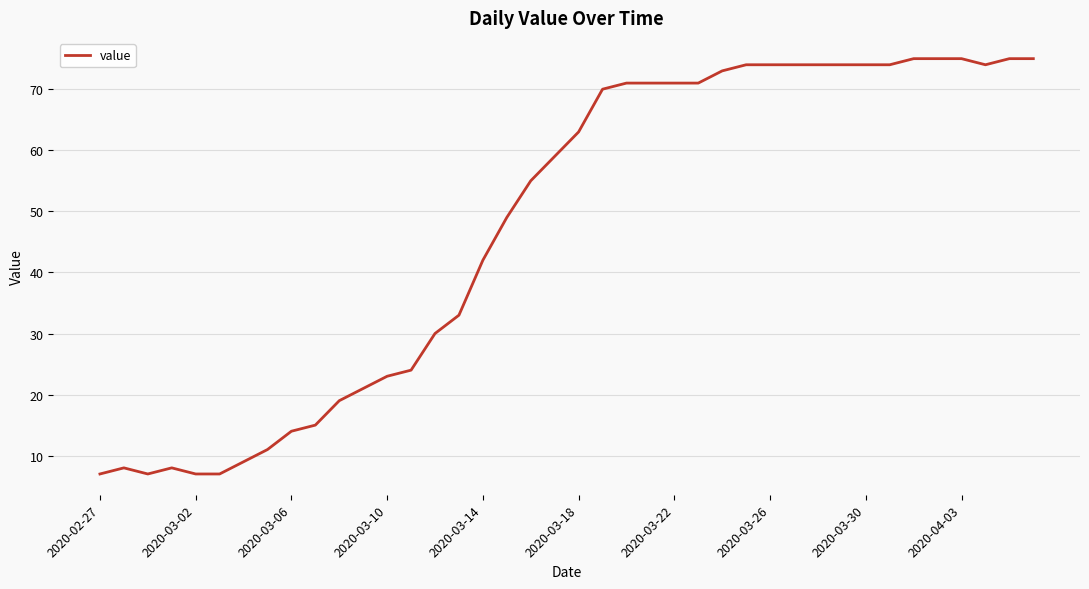

What is the difference between the maximum and minimum values?

68